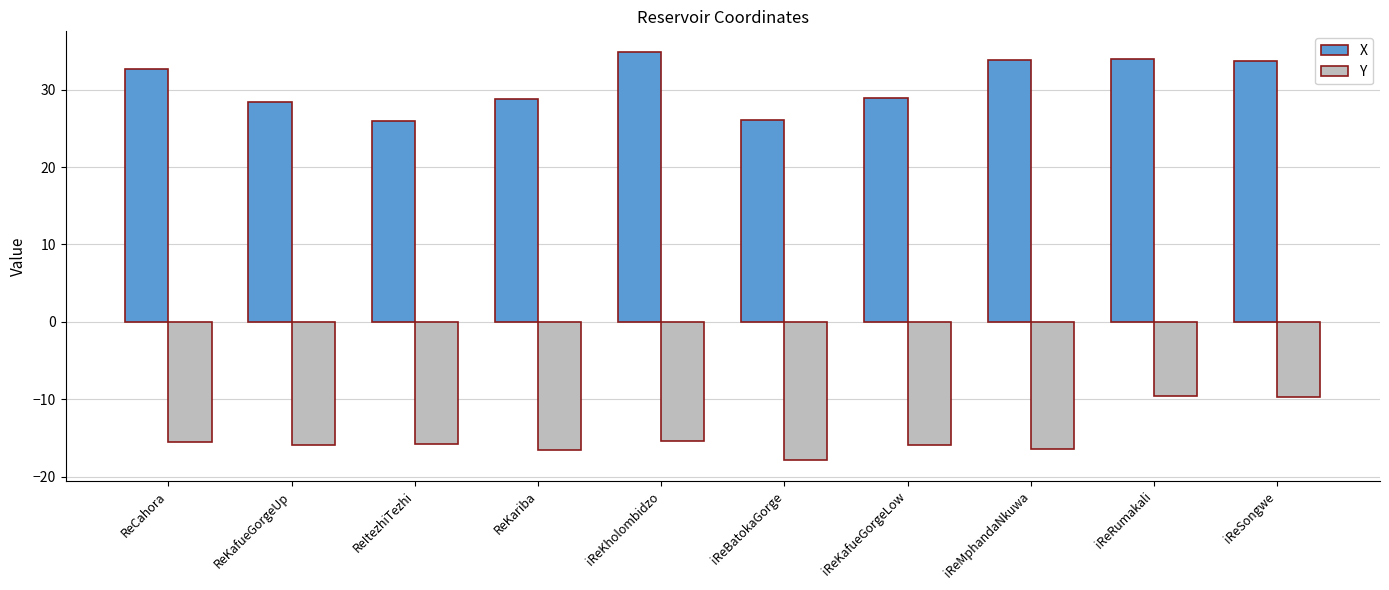

What is the sum of the Y values at iReBatokaGorge and ReCahora?

-33.5